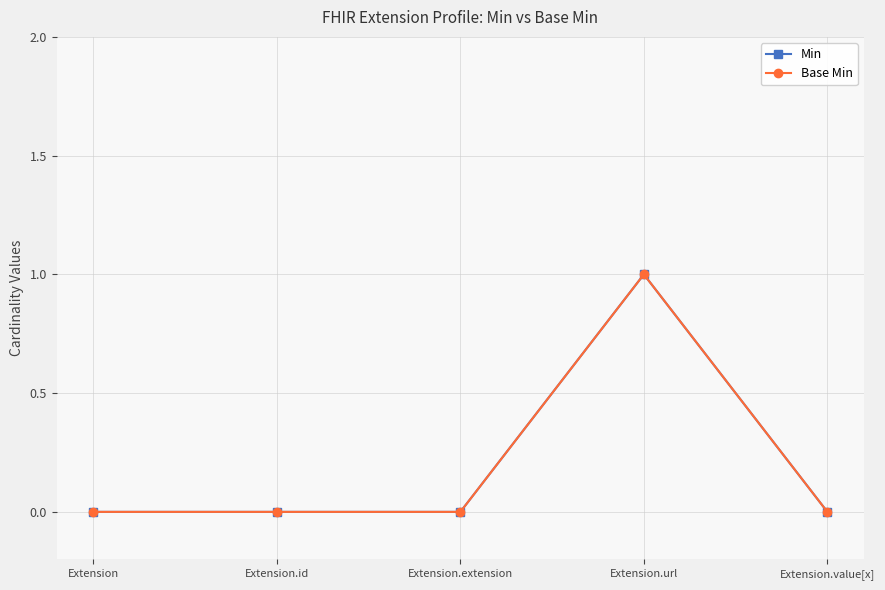

Reading left to right, list all the values displayed in this chart.

Min: 0	0	0	1	0
Base Min: 0	0	0	1	0